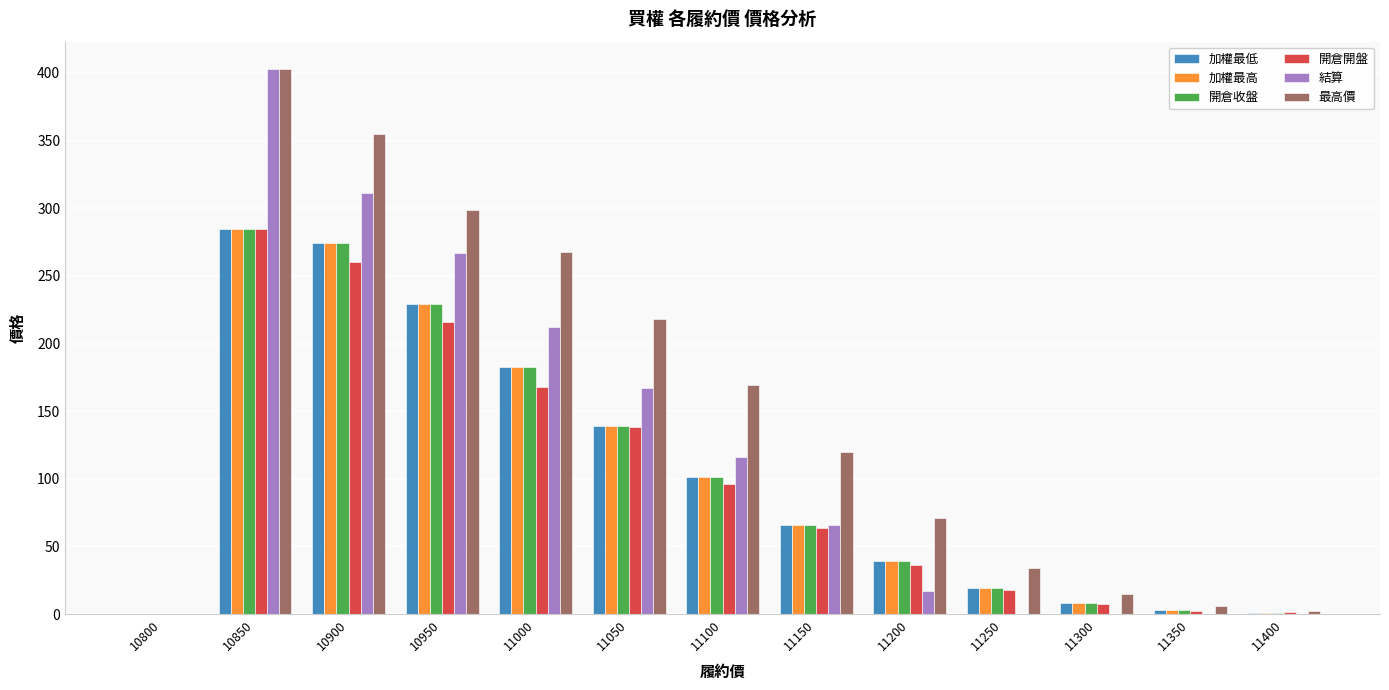

How many groups of bars are there?

13